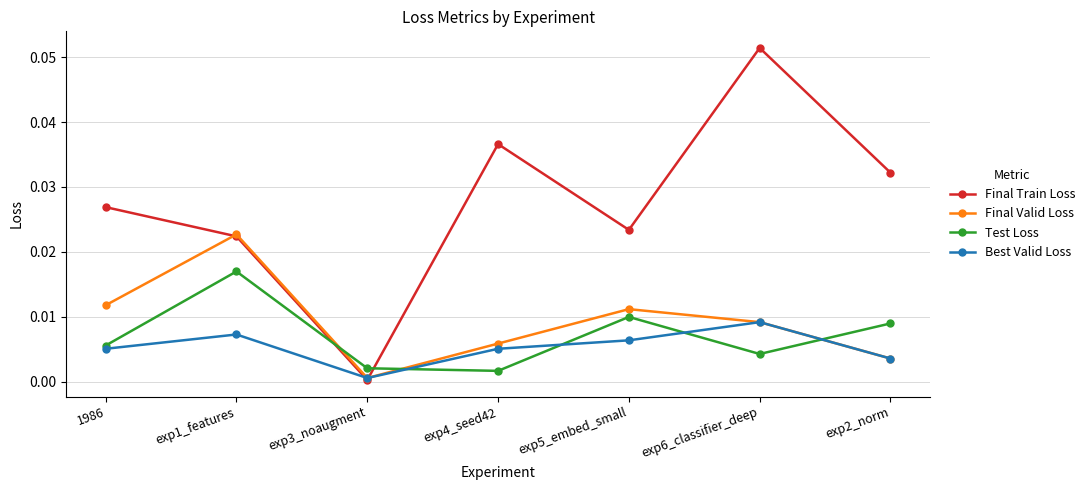

What position from the right is exp5_embed_small?

3